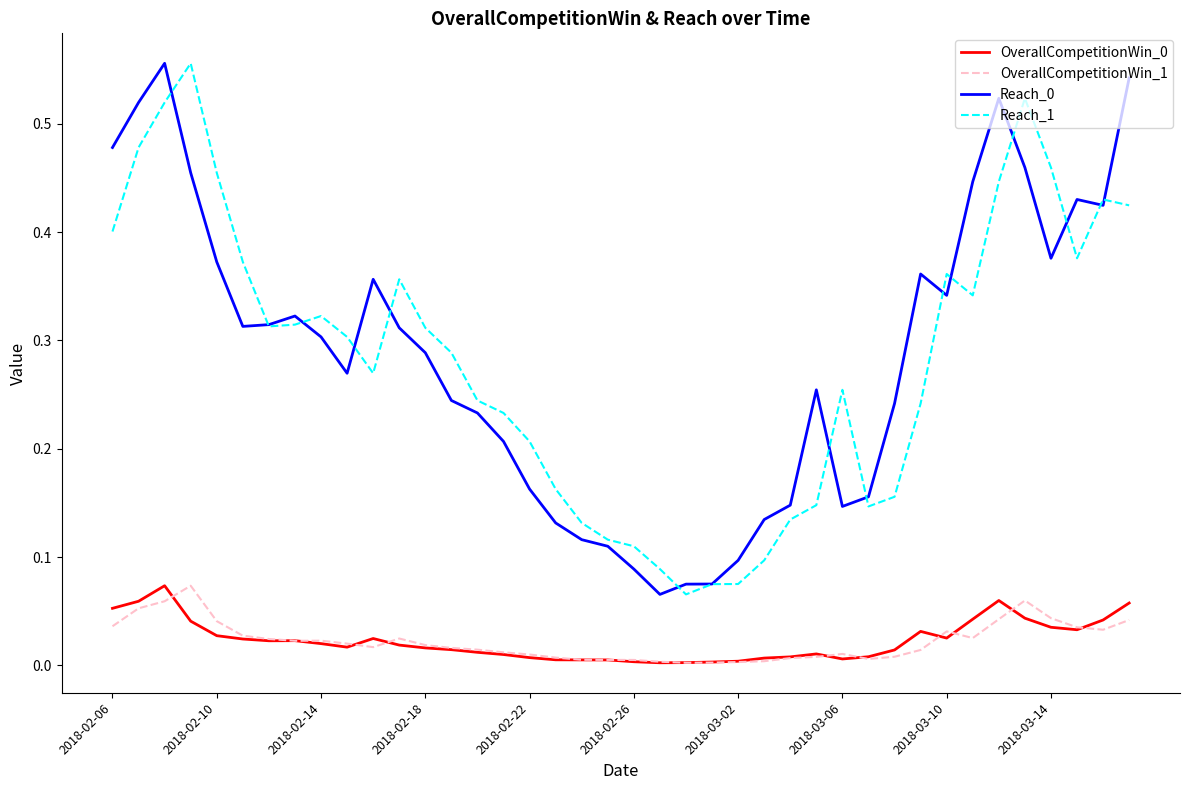

True or false: OverallCompetitionWin_0 and Reach_1 cross at least once.

False